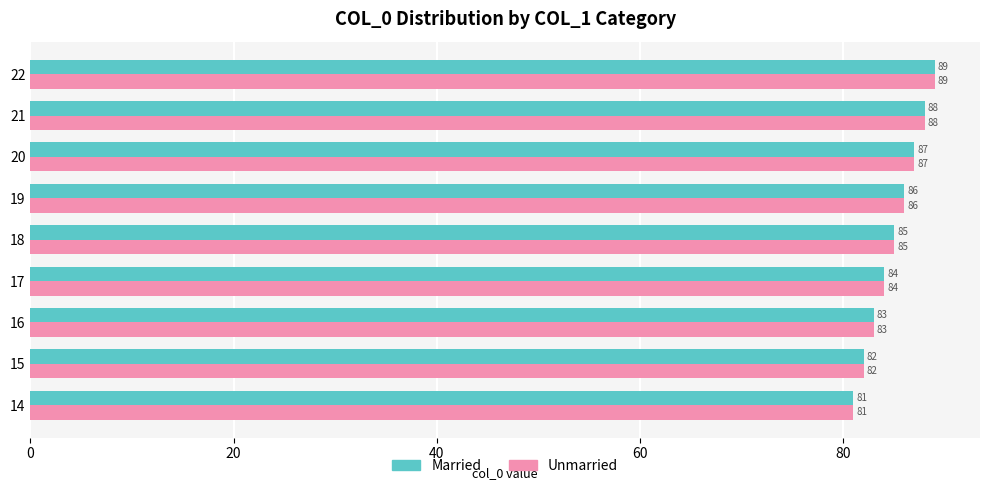

What is the average value of the Unmarried series?

85